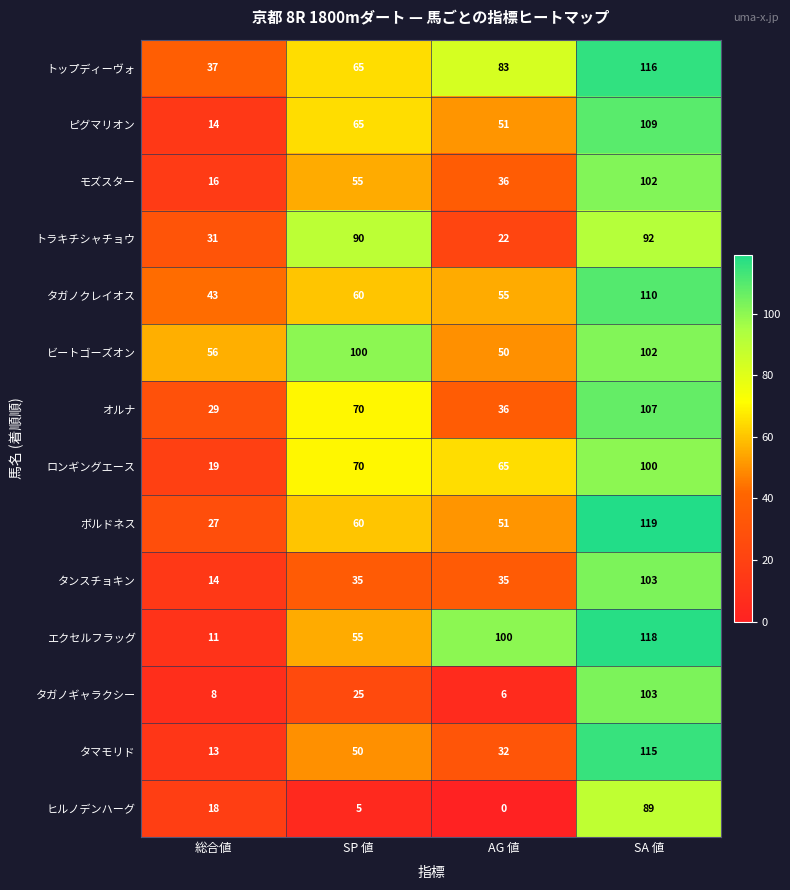

How many categories are shown in the chart?

4